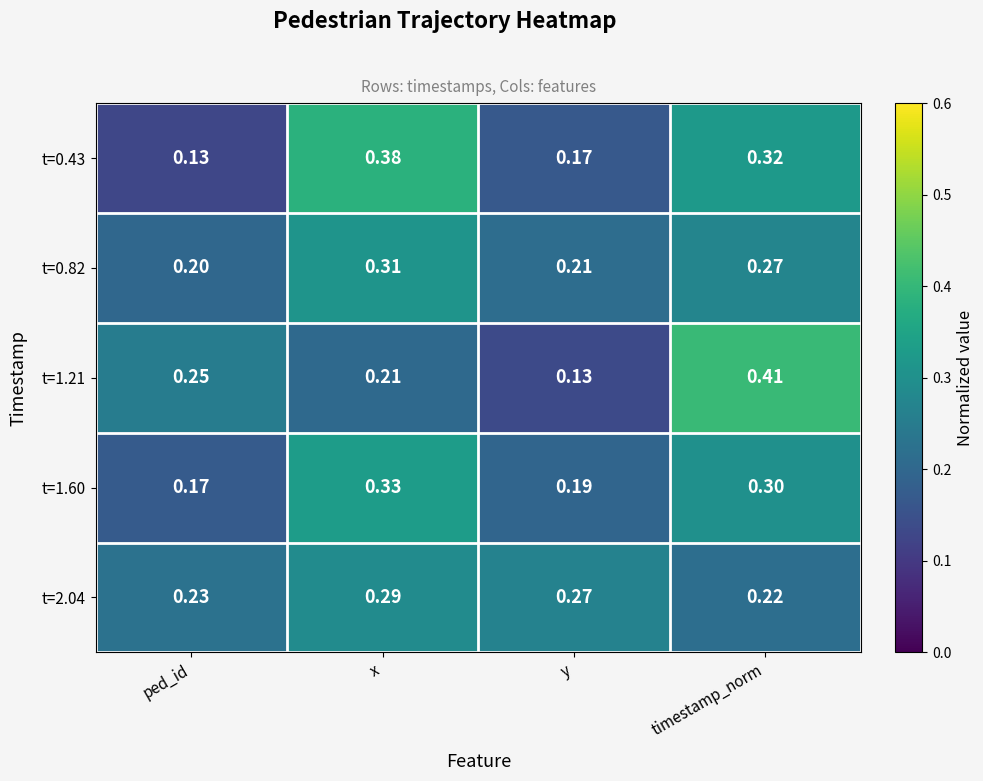

What is the total value across all series at x?

1.5